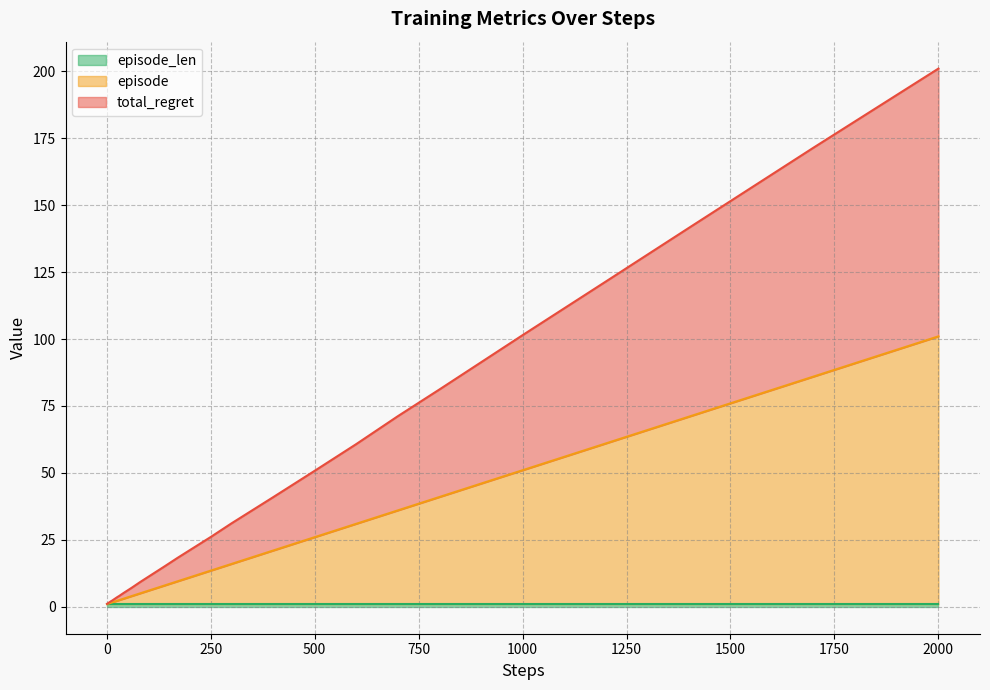

True or false: episode and total_regret intersect in this chart.

False